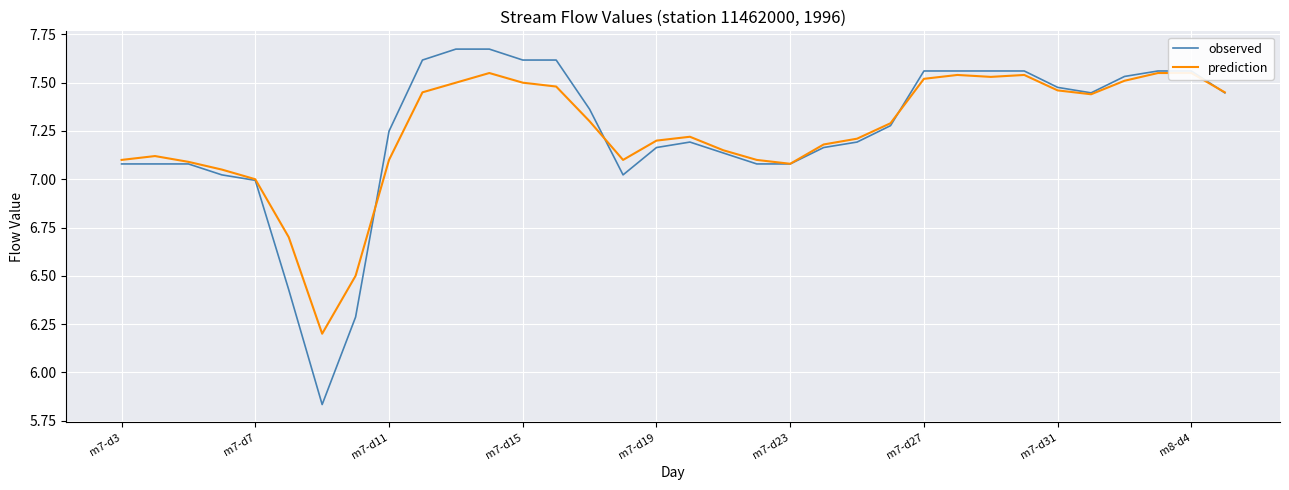

In observed, how many points are higher than both neighbors (excluding endpoints)?

1